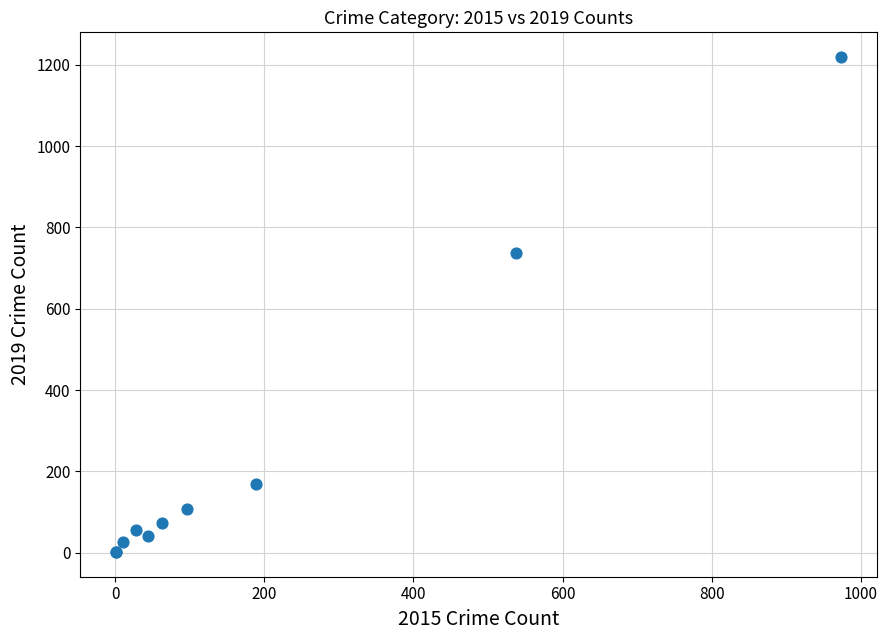

What Y value in the scatter plot is closest to 610?

737